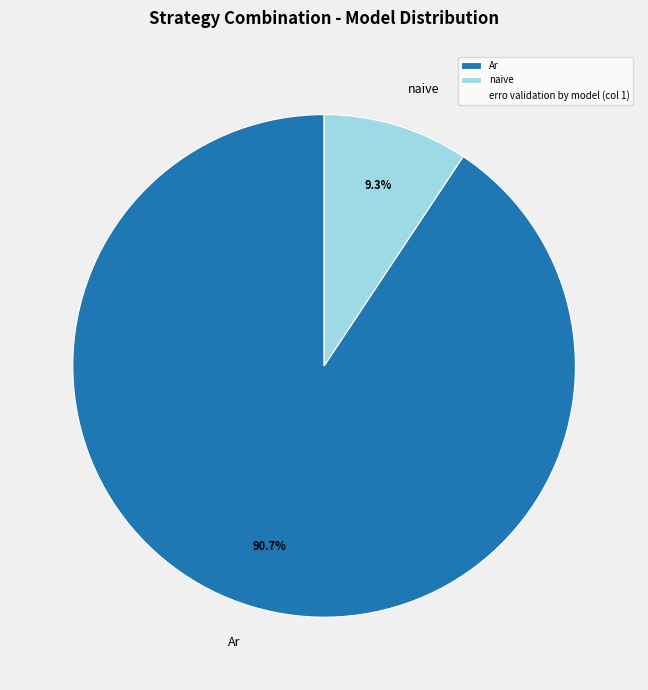

Rank the categories by value from highest to lowest.

Ar, naive